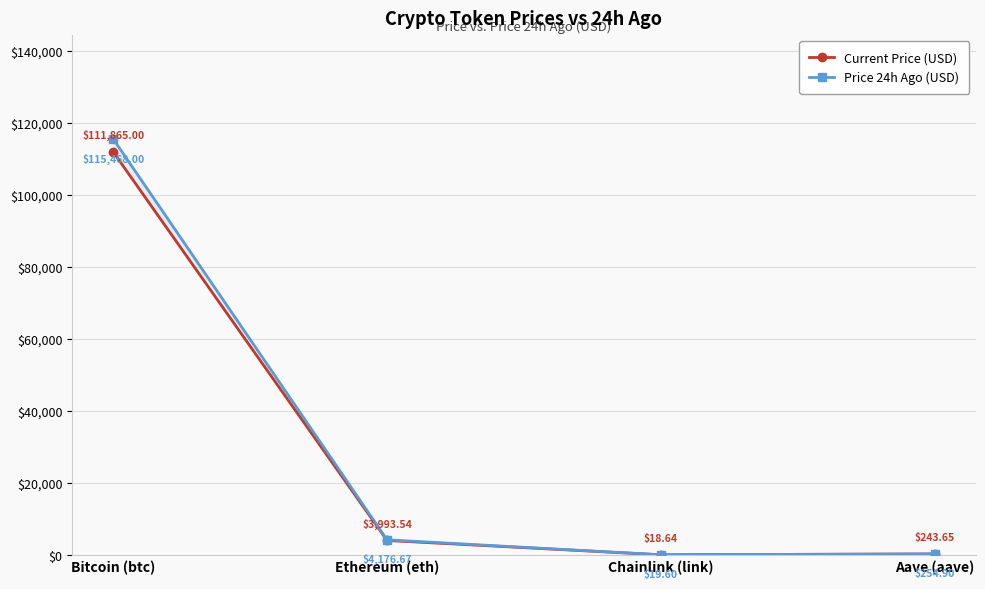

True or false: Price 24h Ago (USD) and Current Price (USD) cross at least once.

False